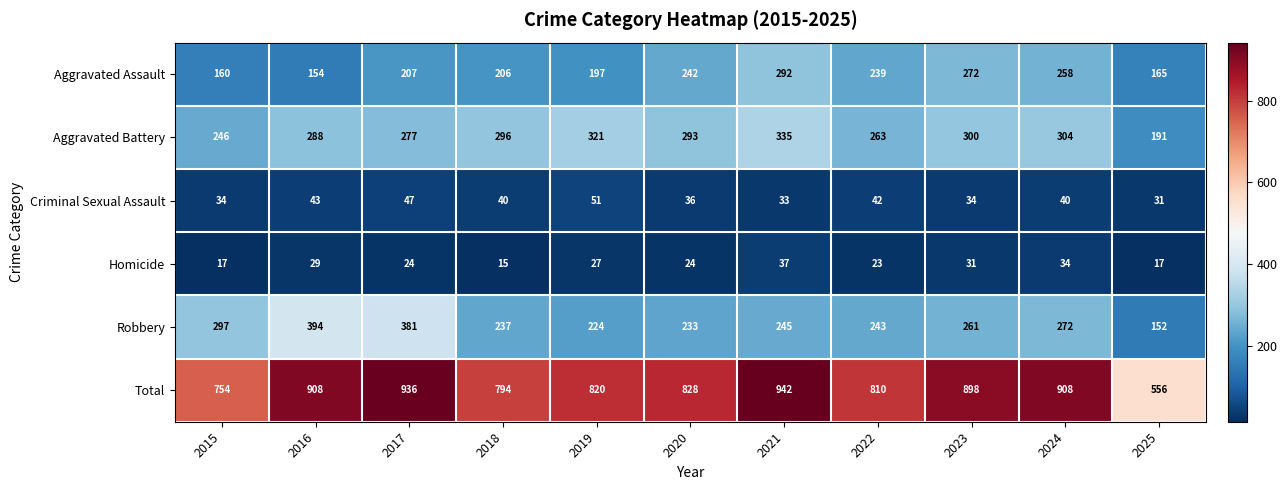

At which label does Aggravated Assault reach its minimum?

2016